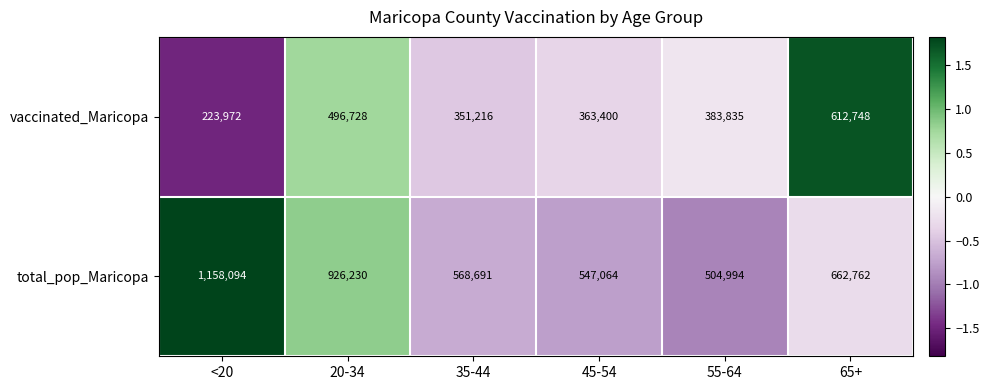

Reading right to left, transcribe all the data shown in this chart.

vaccinated_Maricopa: 65+=612748	55-64=383835	45-54=363400	35-44=351216	20-34=496728	<20=223972
total_pop_Maricopa: 65+=662762	55-64=504994	45-54=547064	35-44=568691	20-34=926230	<20=1158094